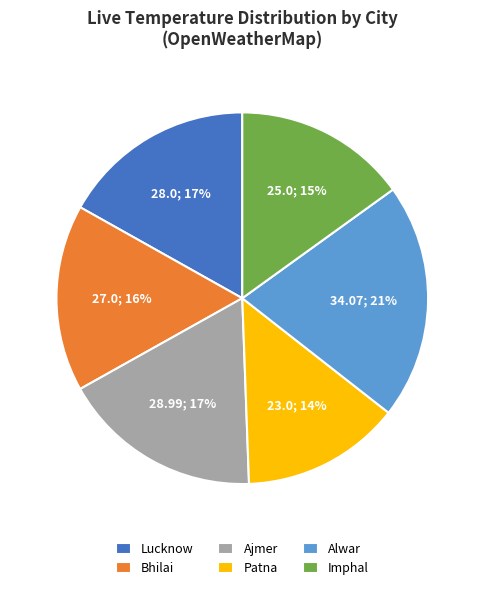

What is the ratio of the value at Patna to the value at Alwar?

0.7